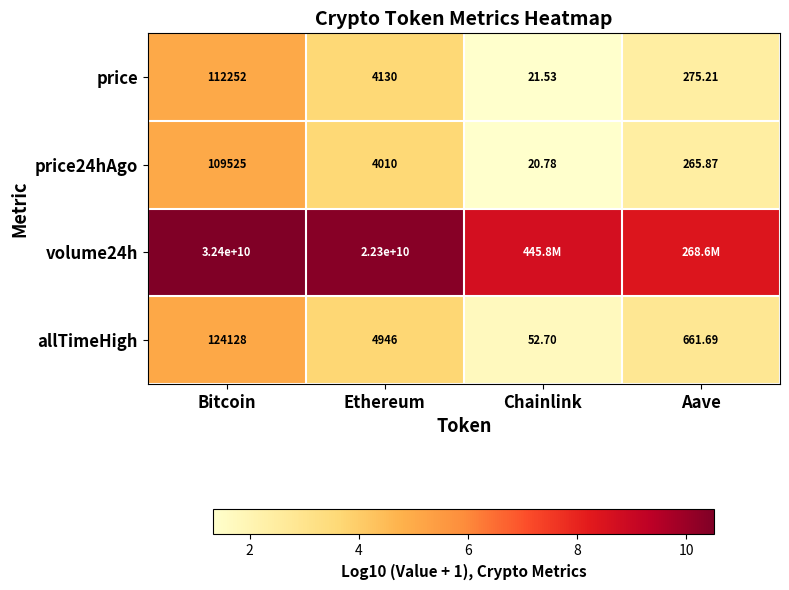

At which label is price closest to 56136?

Ethereum